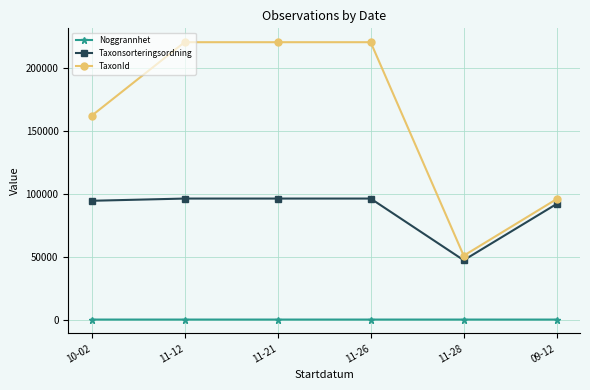

The value of Noggrannhet at 11-26 is 25.0. True or false?

True